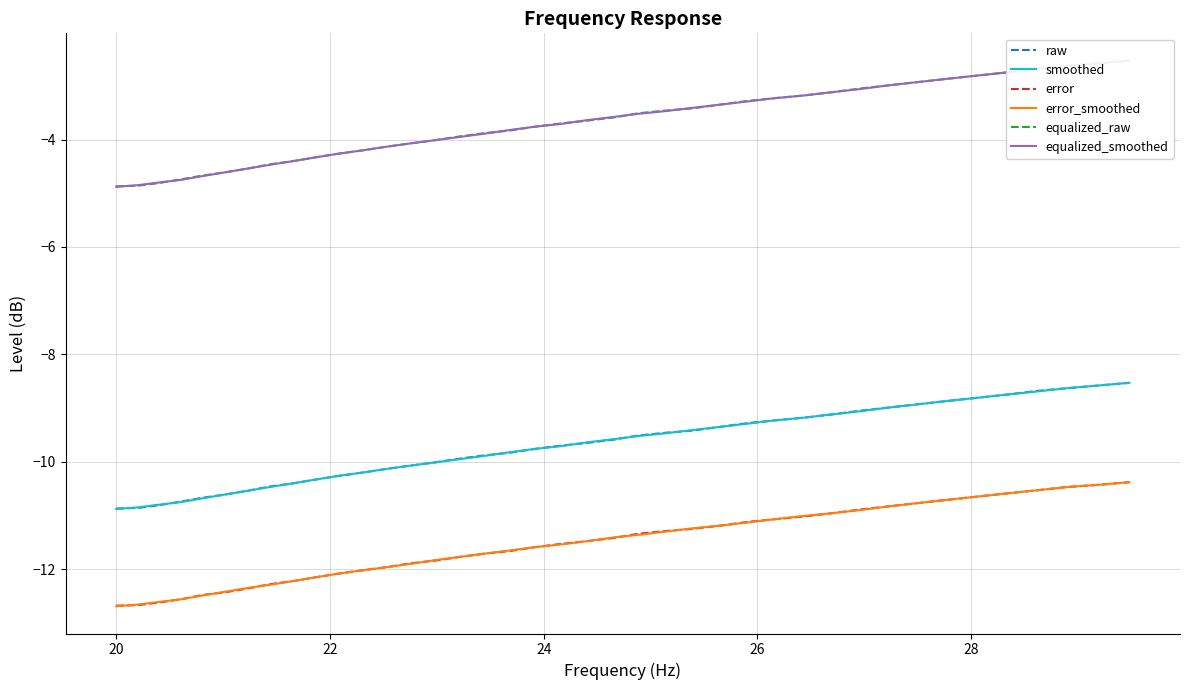

What is the minimum value for equalized_raw?

-4.9